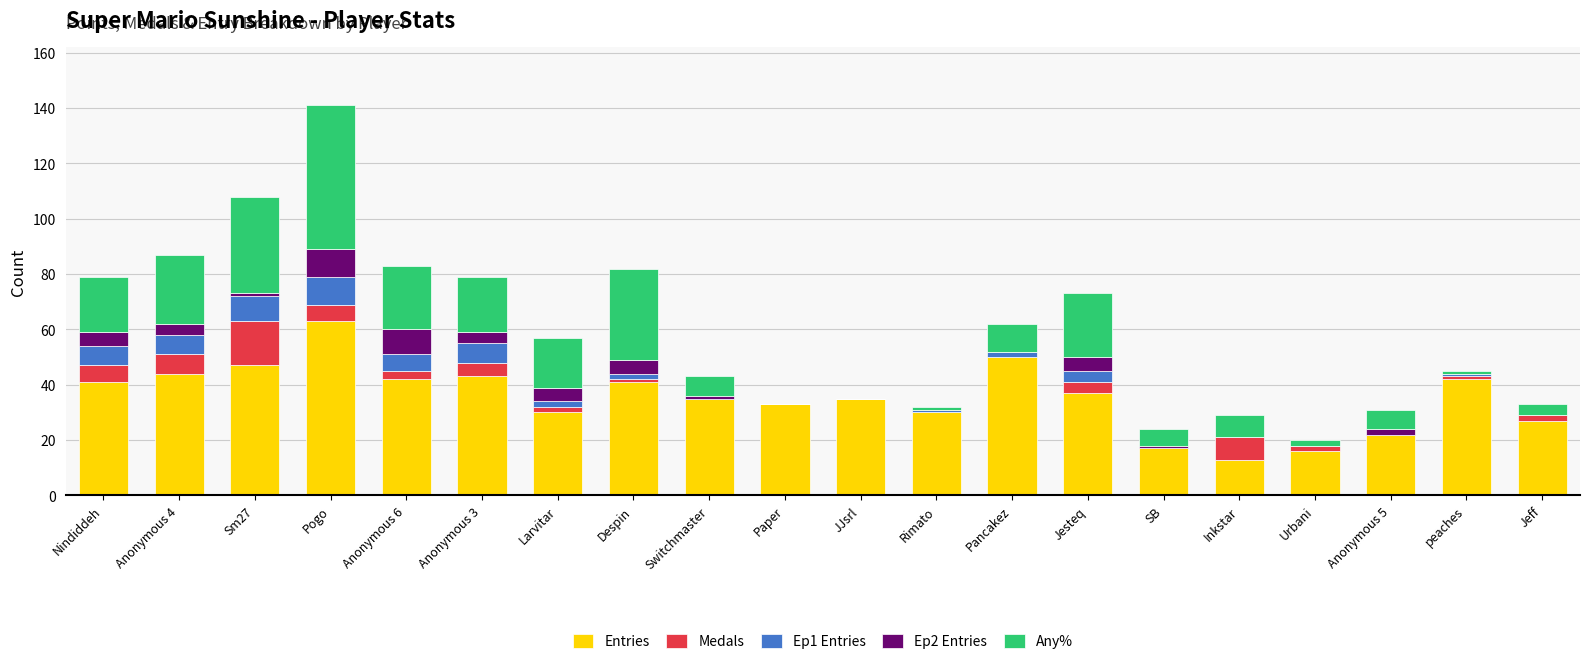

Are the bars grouped side by side (vs. stacked)?

No